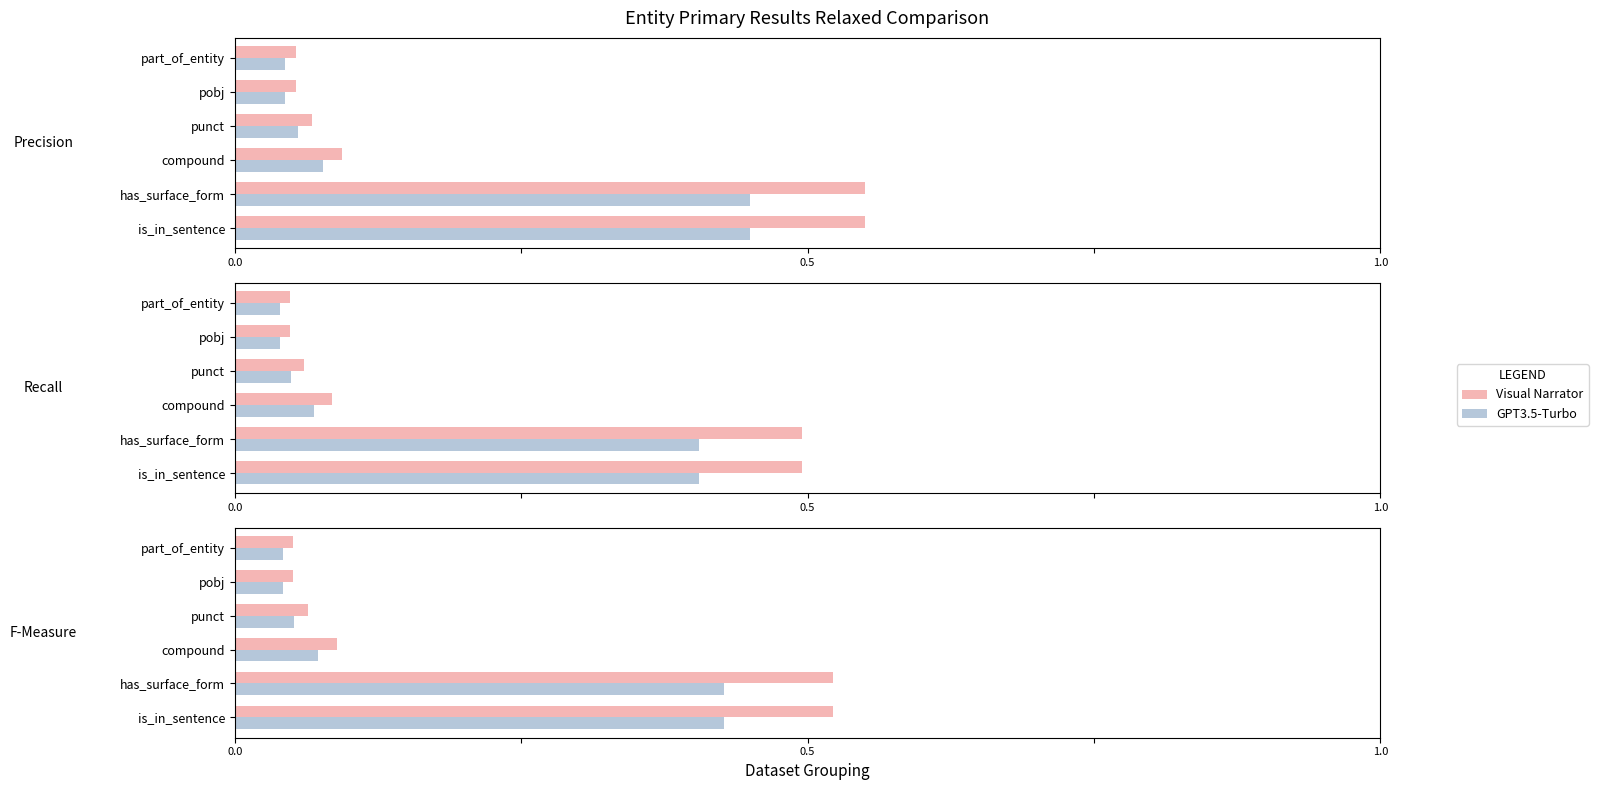

Count the number of categories in the chart.

6